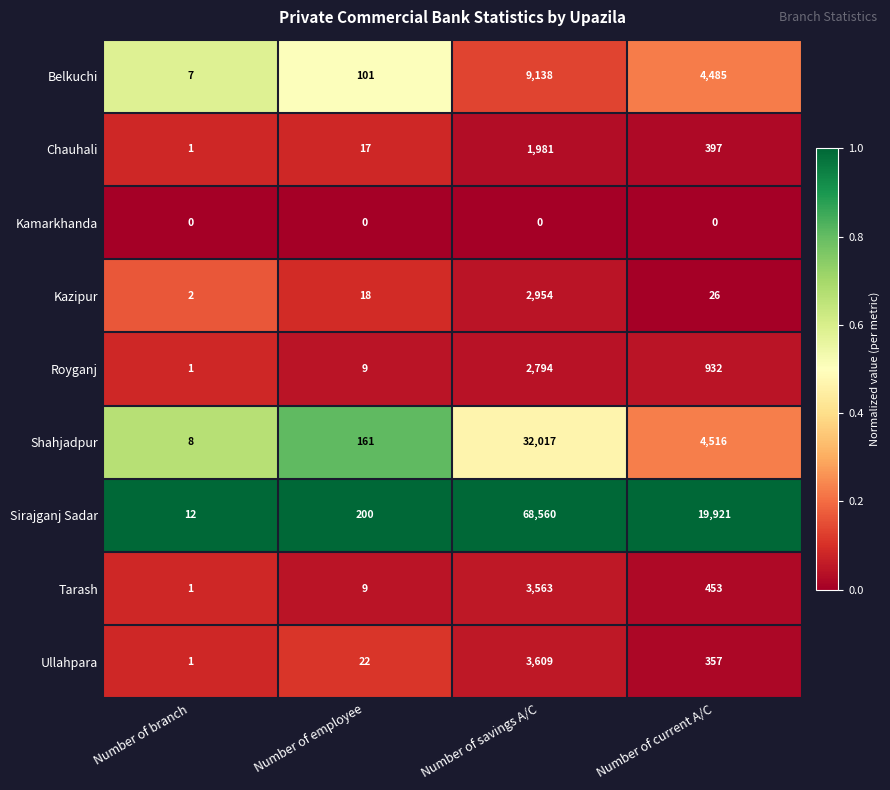

At how many categories does at least one series exceed 0?

4